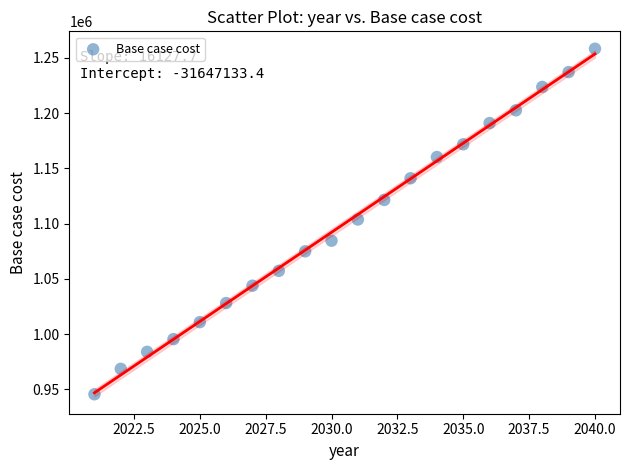

What is the range of X values (max minus min)?

19.0